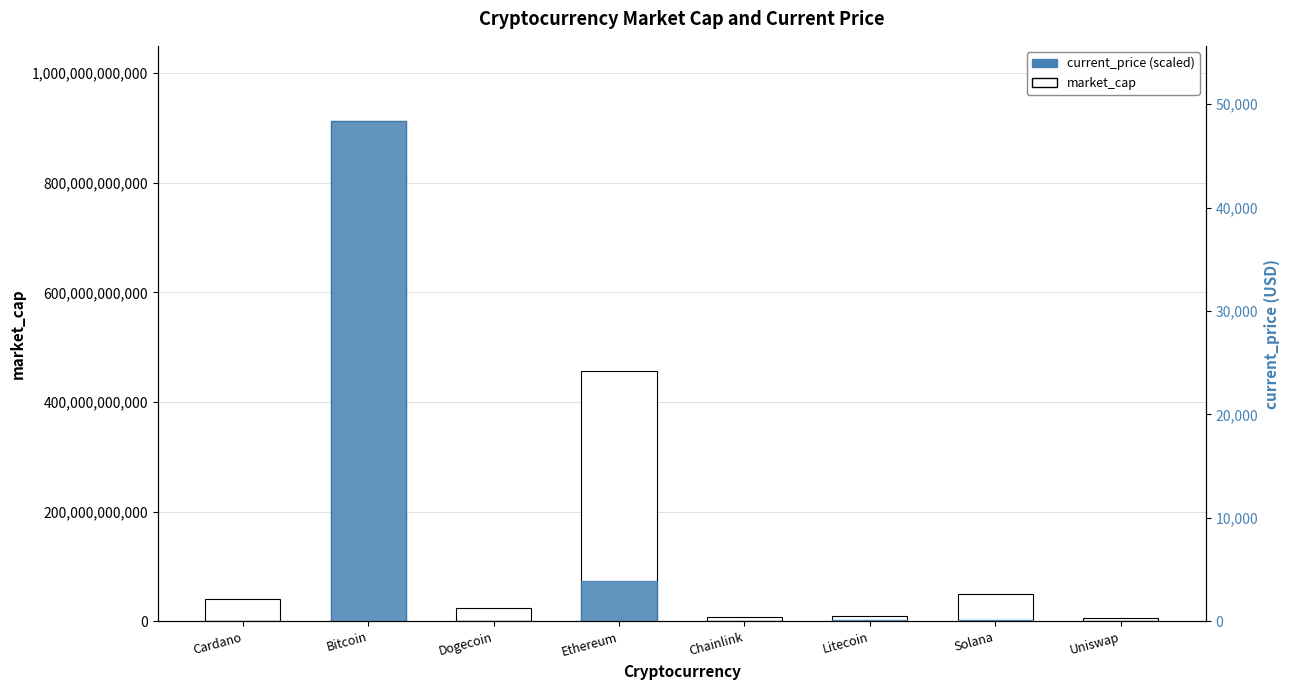

Rank the categories by market_cap value from highest to lowest.

Bitcoin, Ethereum, Solana, Cardano, Dogecoin, Litecoin, Chainlink, Uniswap